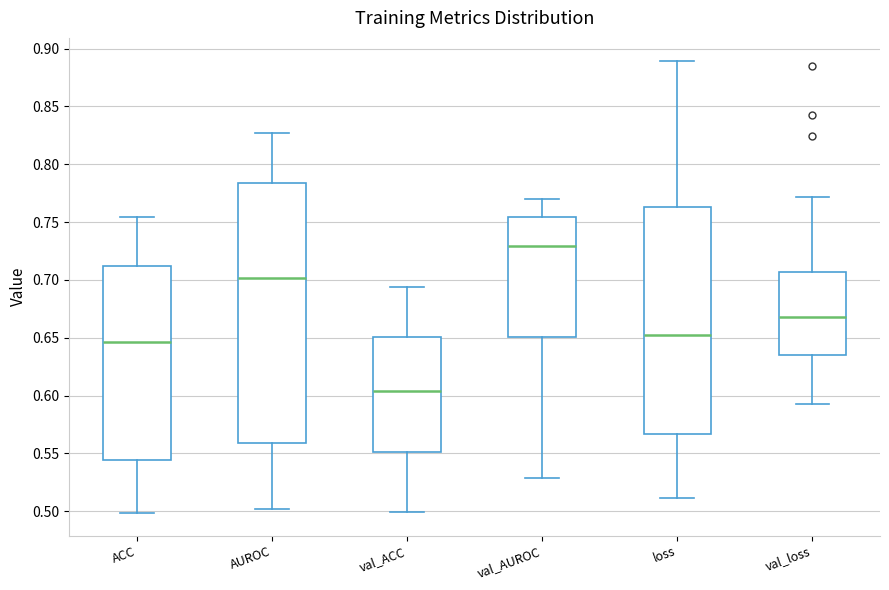

Reading left to right, read every box against the y-axis: the position of its median line, the range the box covers, and the ends of its whiskers. The values are not printed on the chart, so give them approximately, as read against the axis.

ACC: median 0.645, box 0.545 to 0.710, whiskers 0.500 to 0.755
AUROC: median 0.700, box 0.560 to 0.785, whiskers 0.500 to 0.825
val_ACC: median 0.605, box 0.550 to 0.650, whiskers 0.500 to 0.695
val_AUROC: median 0.730, box 0.650 to 0.755, whiskers 0.530 to 0.770
loss: median 0.650, box 0.565 to 0.765, whiskers 0.510 to 0.890
val_loss: median 0.670, box 0.635 to 0.705, whiskers 0.595 to 0.770